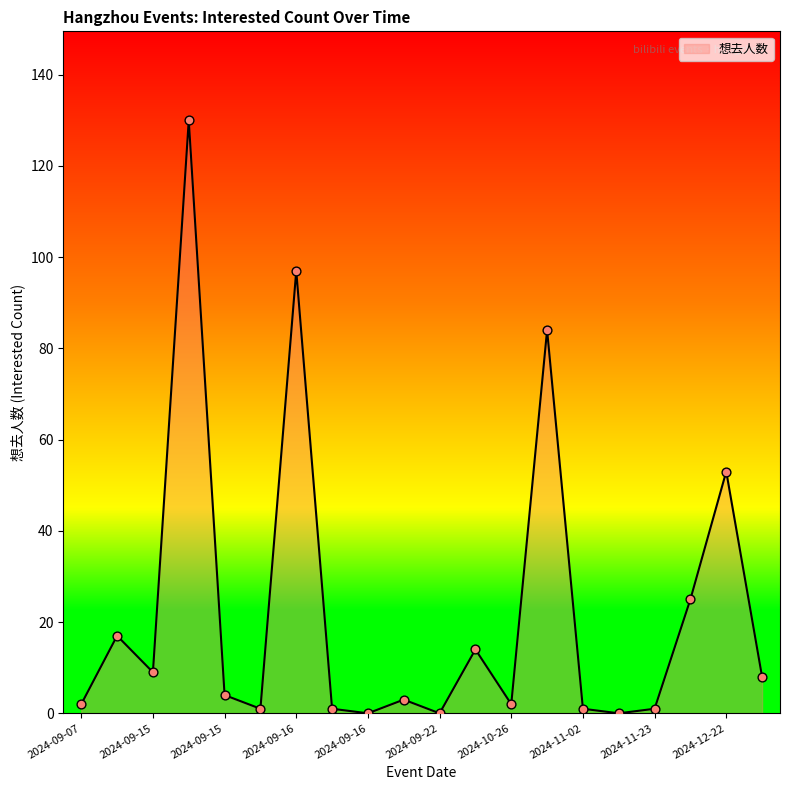

What is the difference between the maximum and minimum values?

130